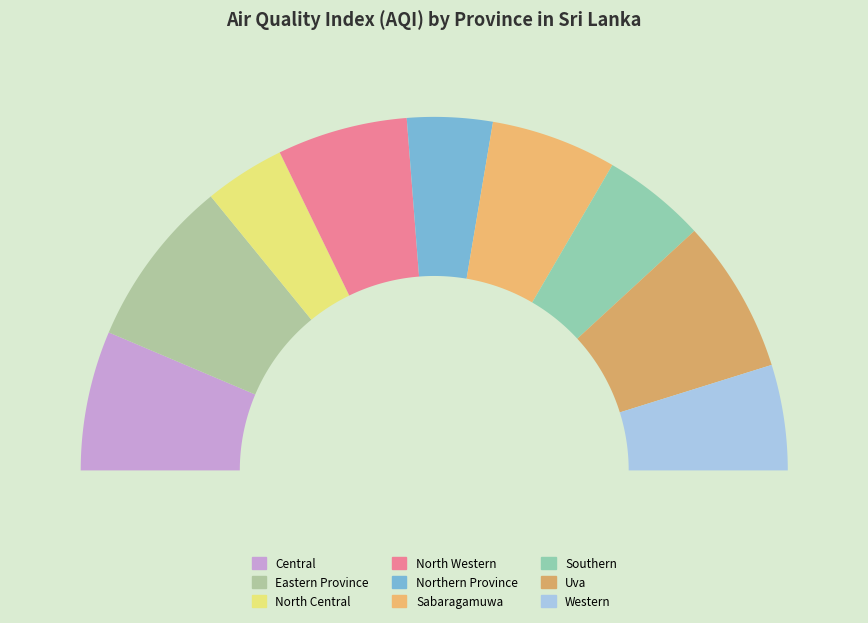

True or false: North Central accounts for 1% of the total.

False